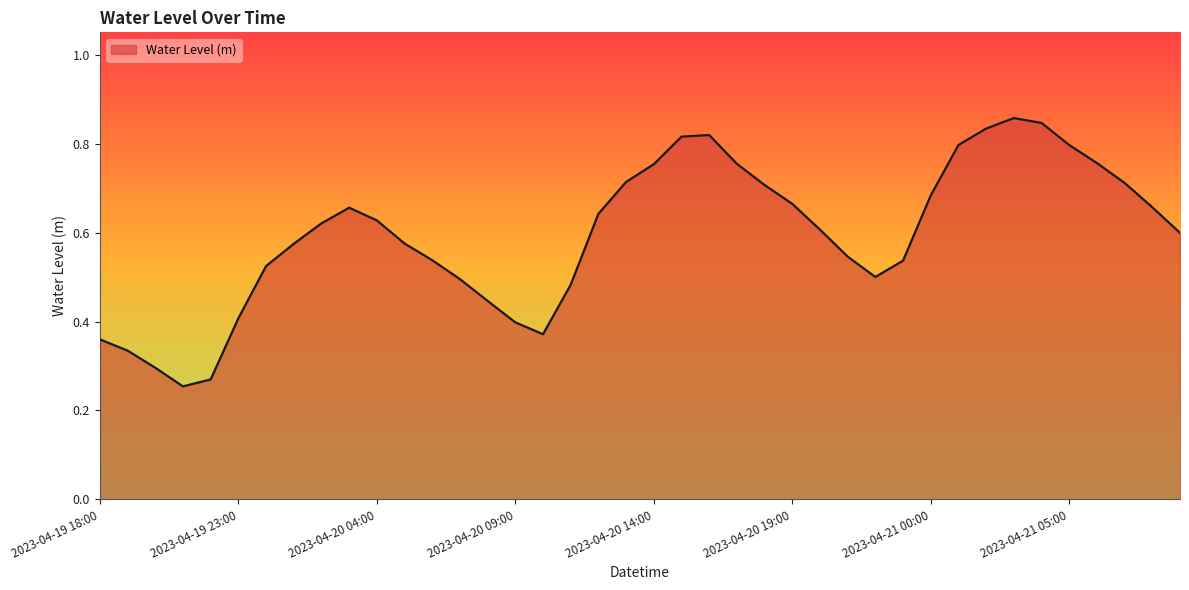

Which category has the highest value across all series?

2023-04-21 03:00